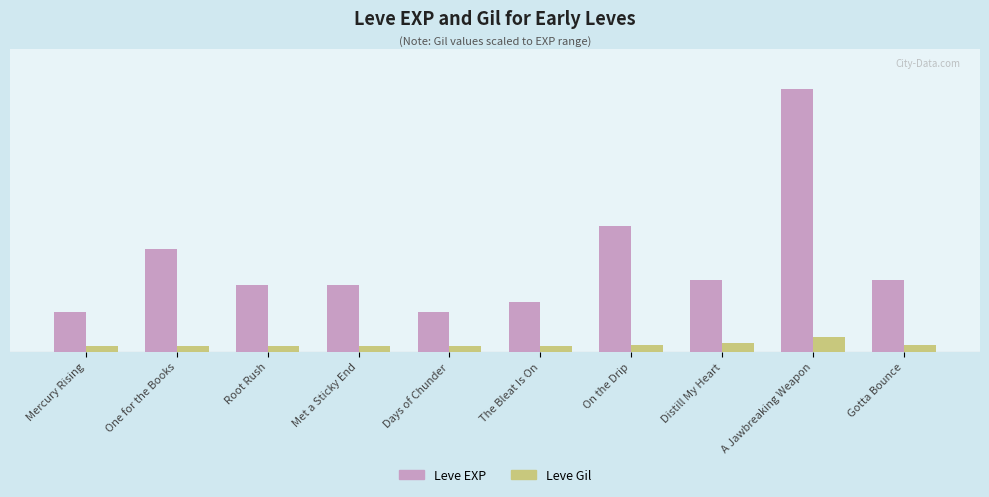

What is the average value of the Leve EXP series?

1783